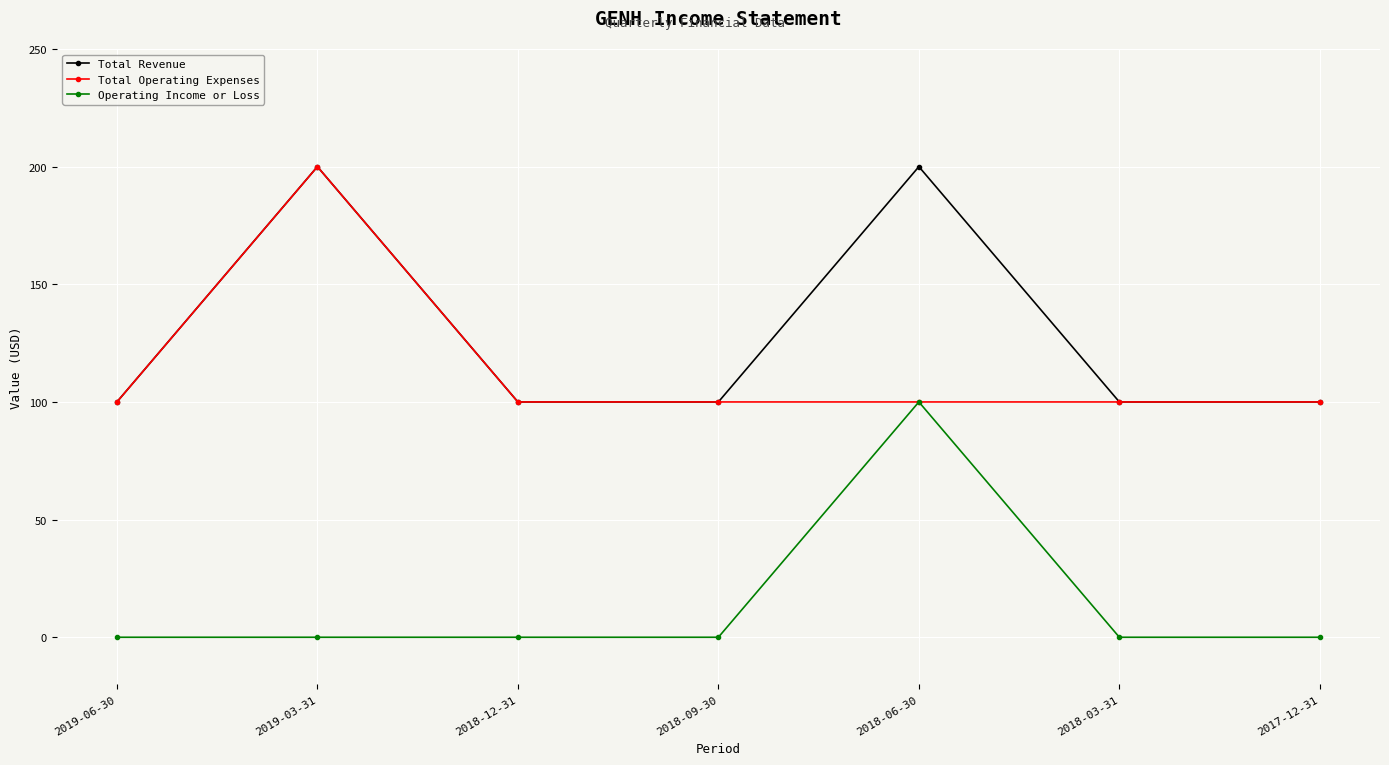

Reading left to right, extract all data points from this chart.

Total Revenue: 2019-06-30=100	2019-03-31=200	2018-12-31=100	2018-09-30=100	2018-06-30=200	2018-03-31=100	2017-12-31=100
Total Operating Expenses: 2019-06-30=100	2019-03-31=200	2018-12-31=100	2018-09-30=100	2018-06-30=100	2018-03-31=100	2017-12-31=100
Operating Income or Loss: 2019-06-30=0	2019-03-31=0	2018-12-31=0	2018-09-30=0	2018-06-30=100	2018-03-31=0	2017-12-31=0